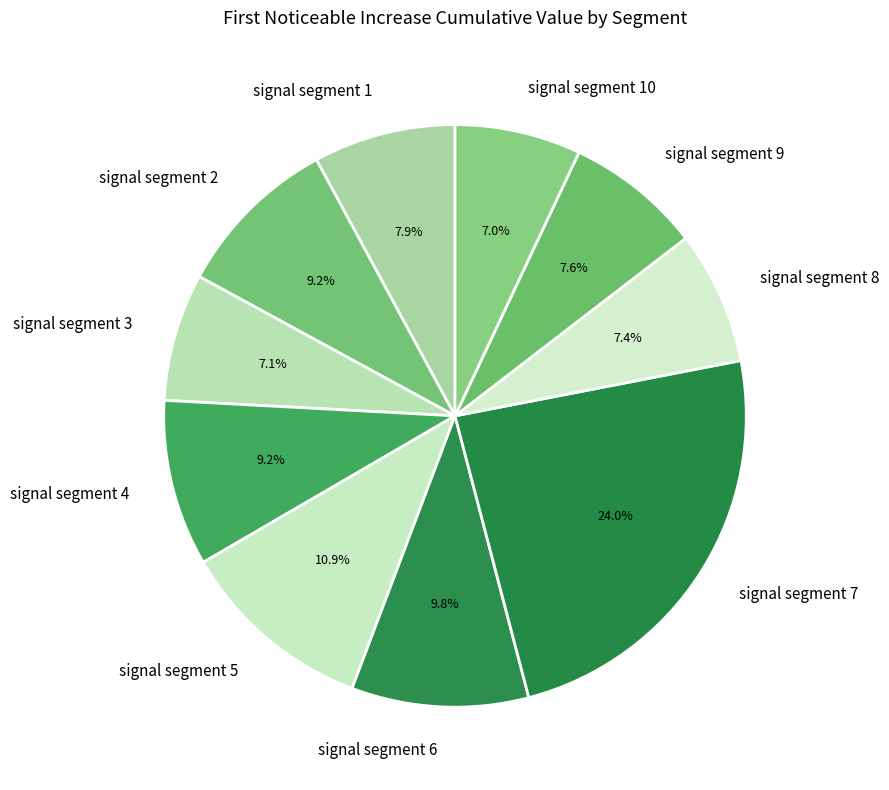

Which category has the biggest portion of the pie?

signal segment 7